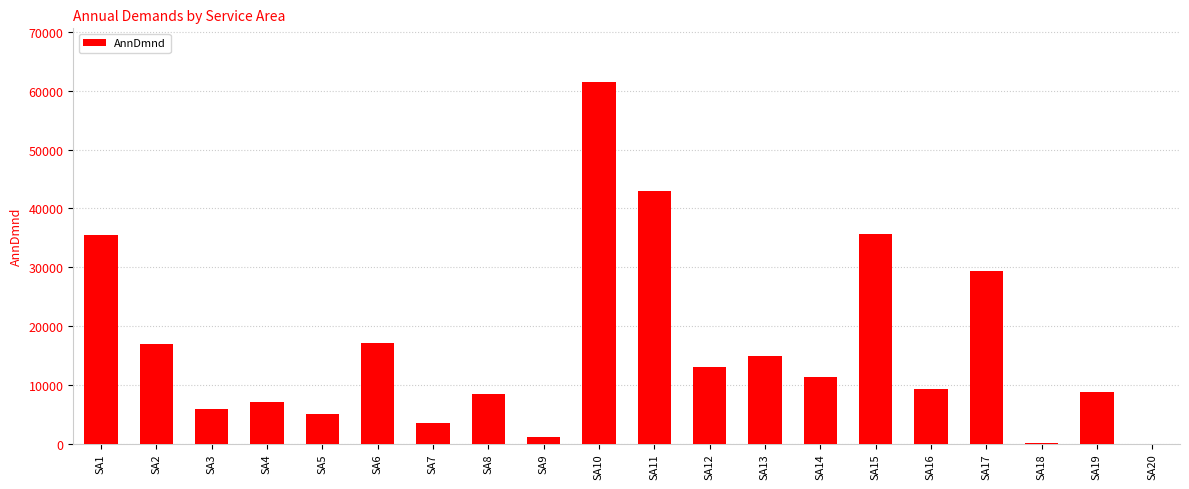

Does the chart contain stacked bars?

No